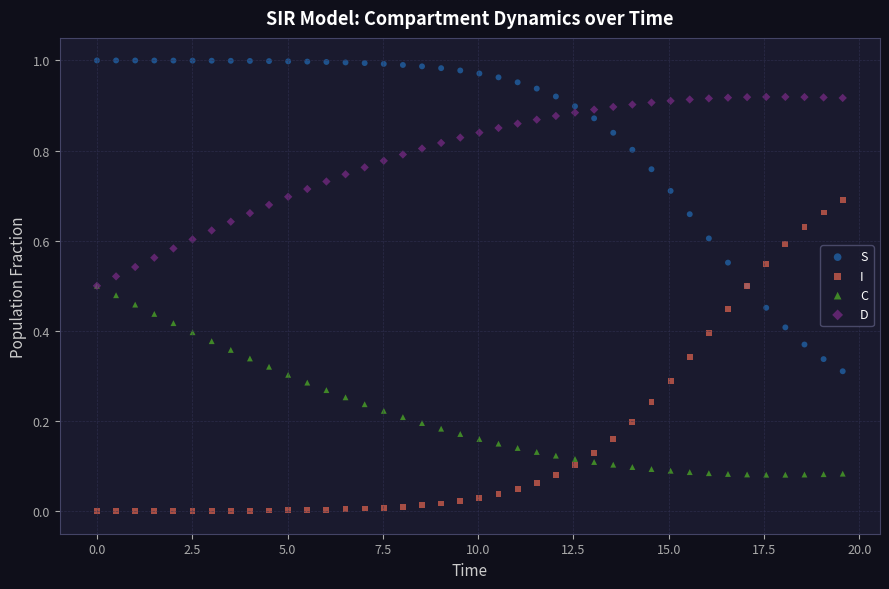

What are all the series names shown in the legend?

S, I, C, D